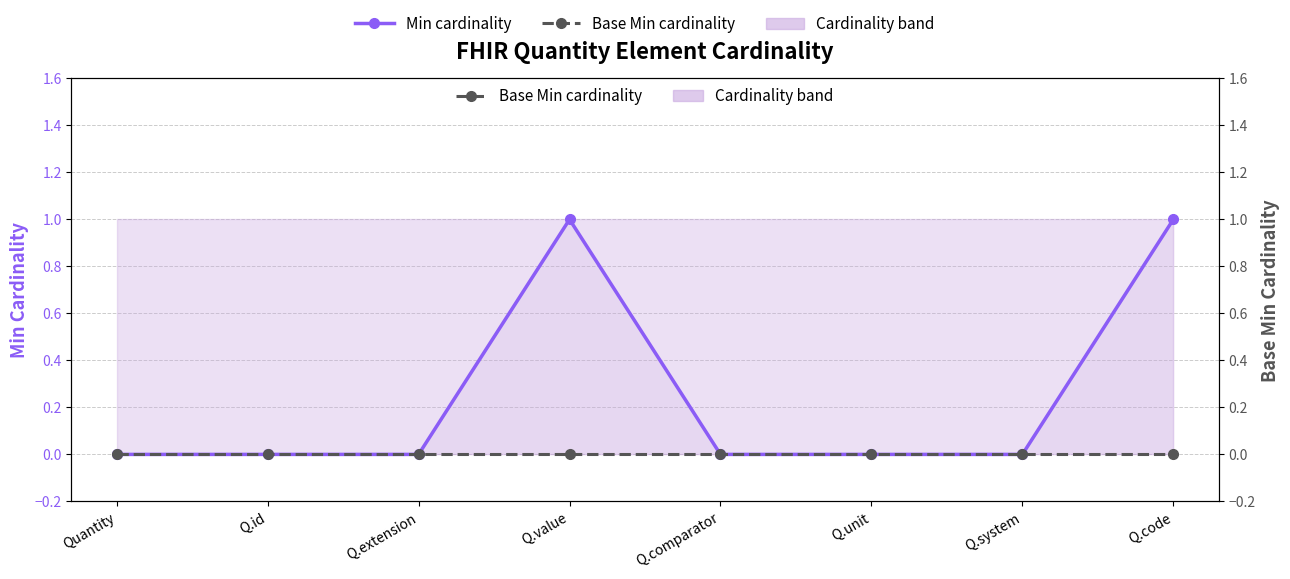

Rank the series by their maximum value, from highest to lowest.

Min cardinality, Base Min cardinality